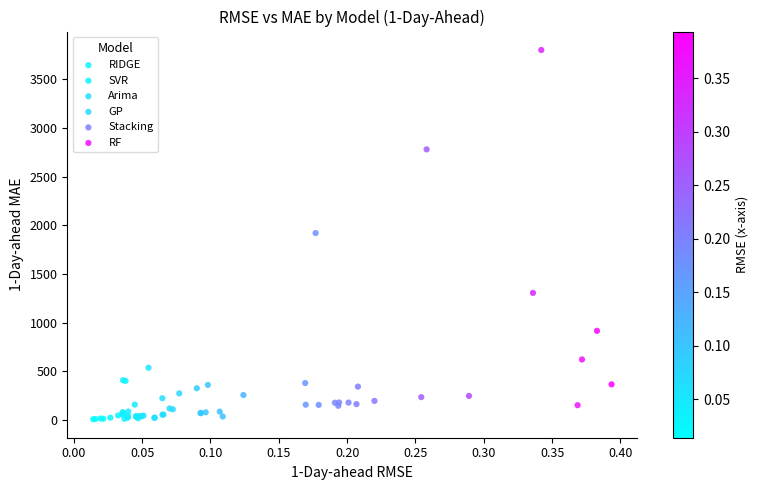

Which series has the largest Y range (max minus min)?

RF